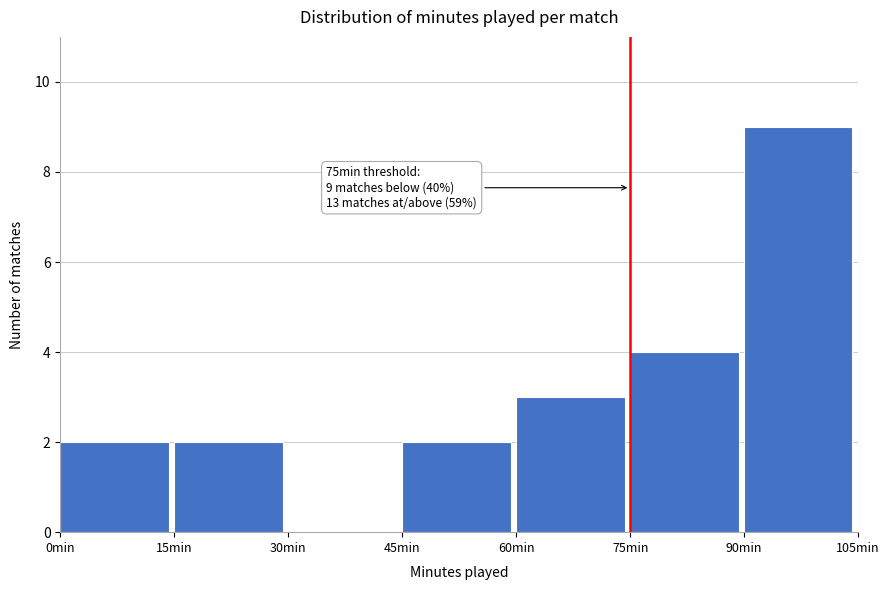

Over which range of the x-axis is the bar tallest?

90 to 105